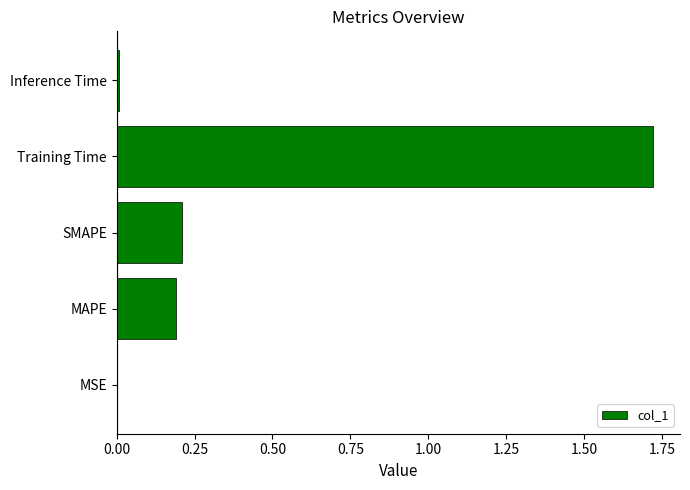

Does the chart contain stacked bars?

No